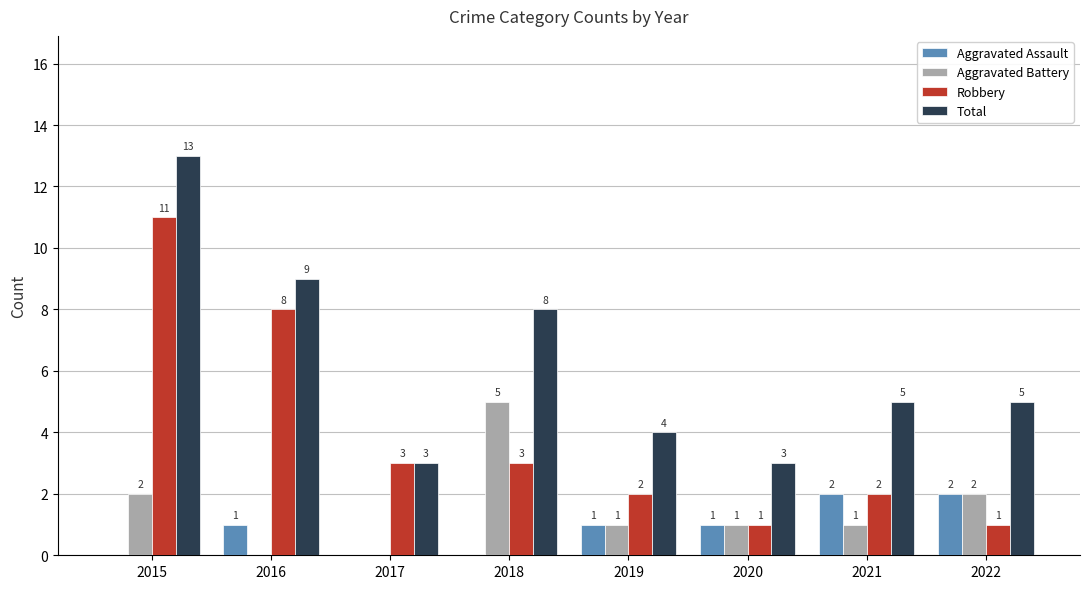

The value of Aggravated Assault at 2015 is 1. True or false?

False